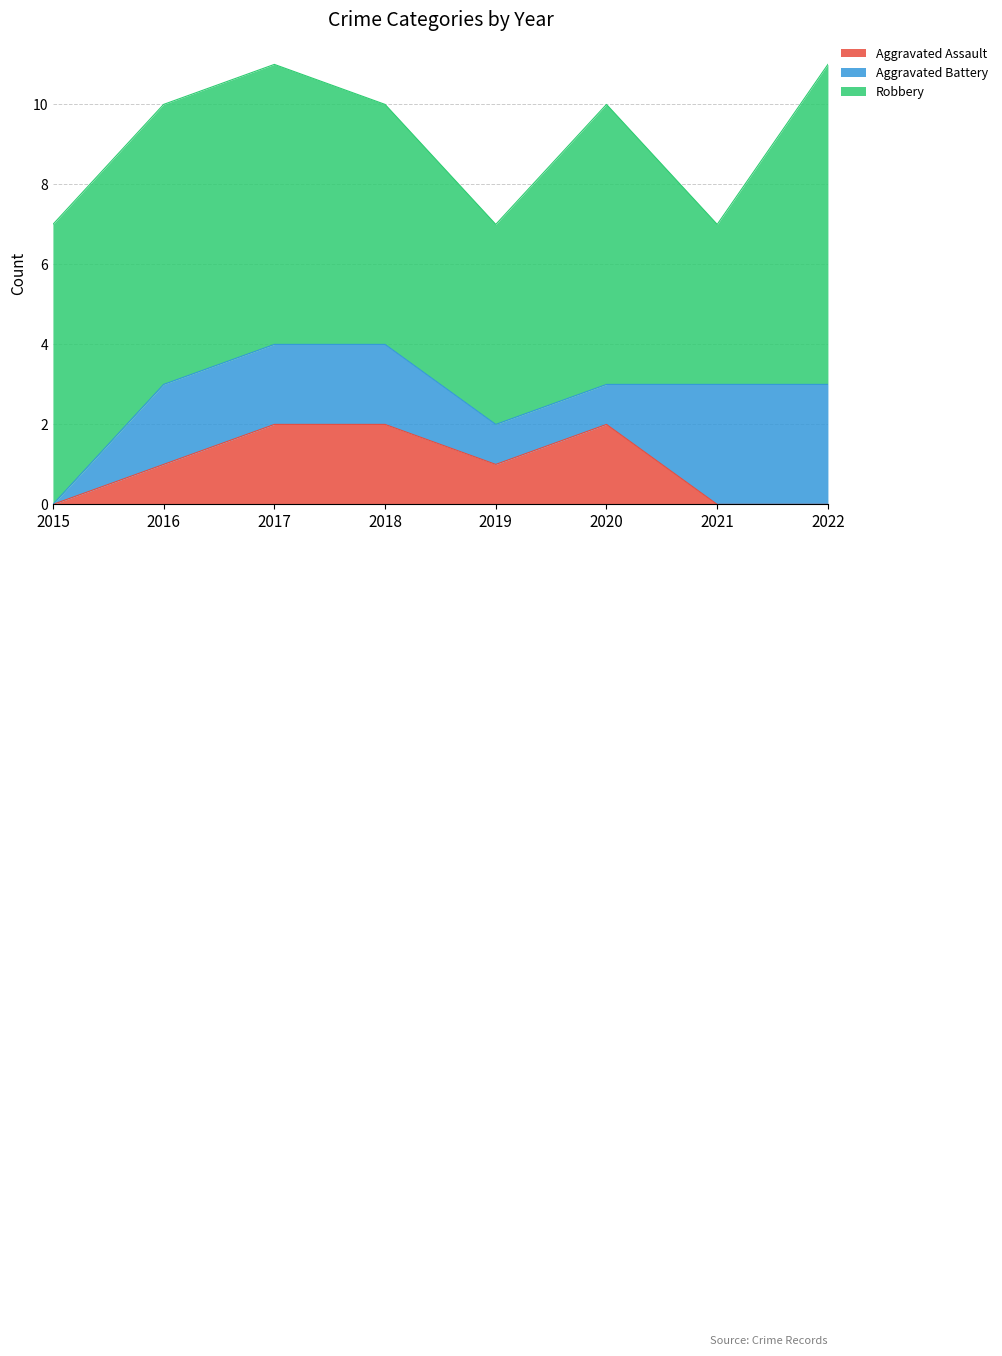

True or false: Aggravated Assault and Robbery intersect in this chart.

False